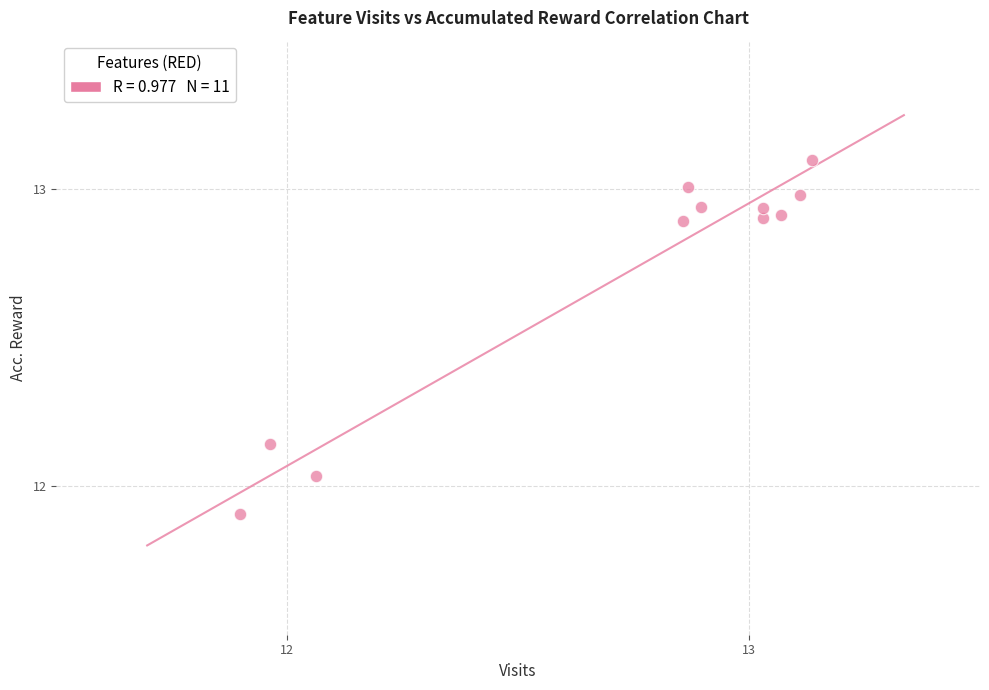

What is the range of Y values (max minus min)?

1.2